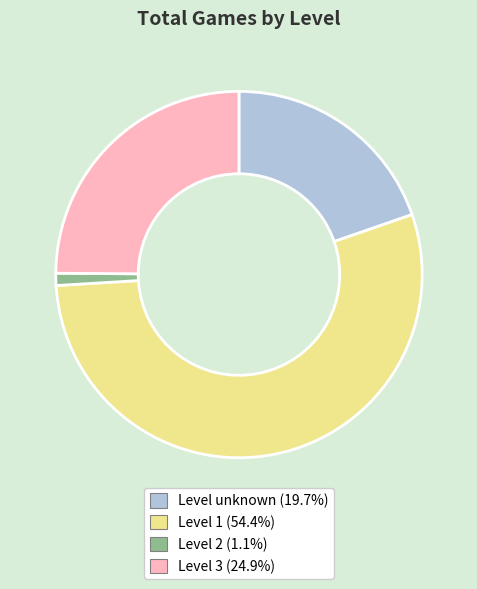

Does any single category account for the majority?

Yes